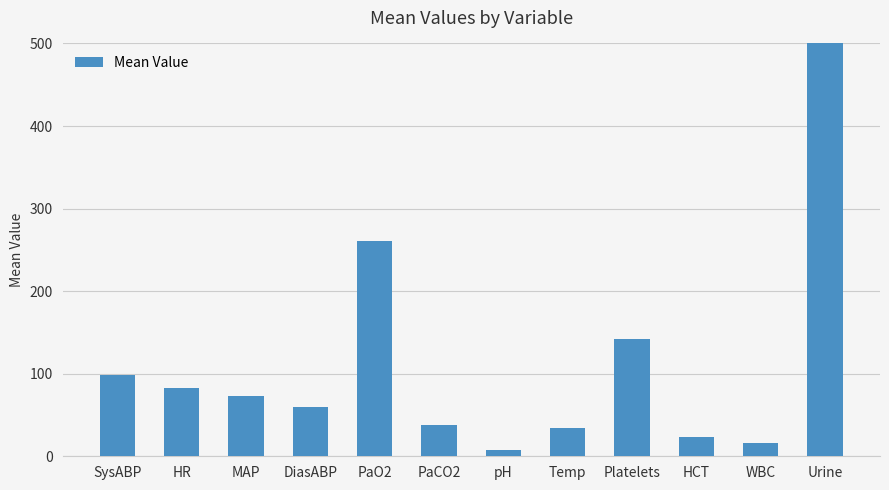

At which label is the value closest to 416?

PaO2